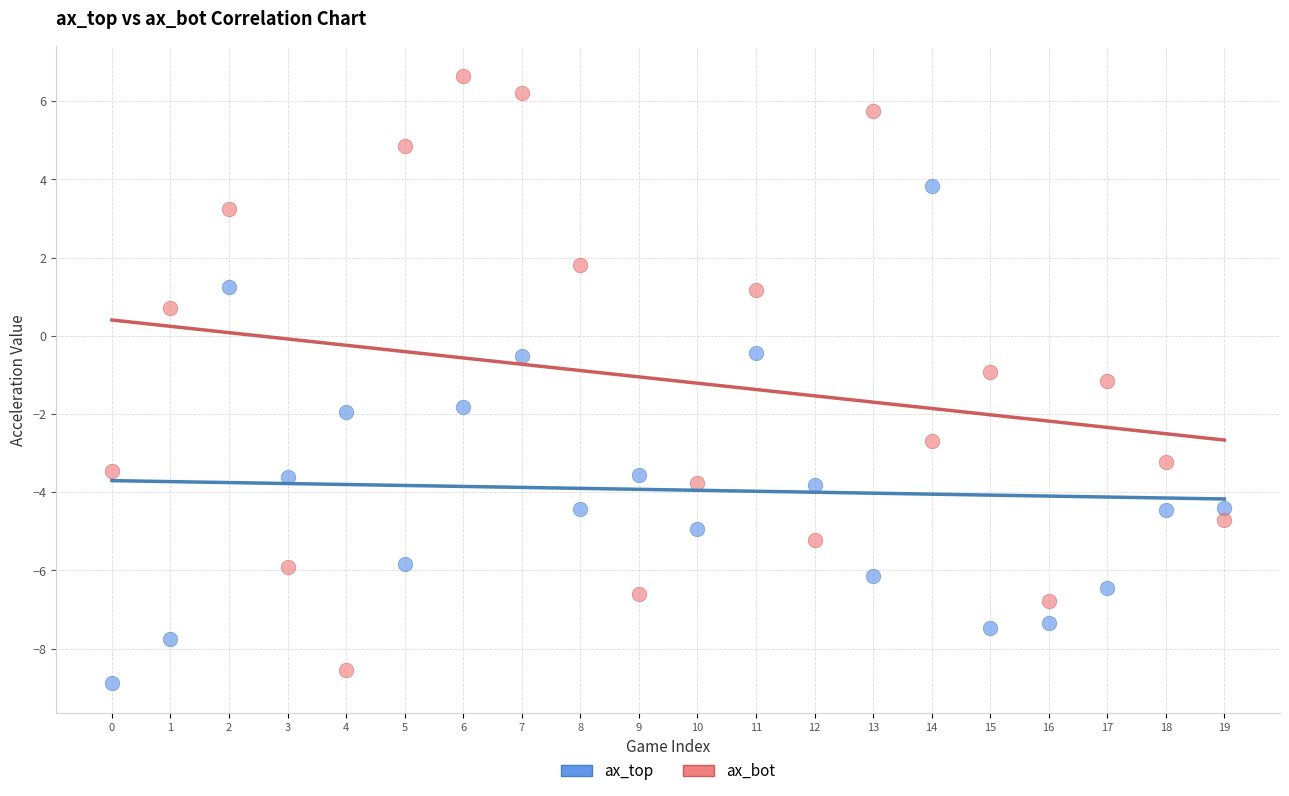

Which series reaches the maximum Y coordinate?

ax_bot